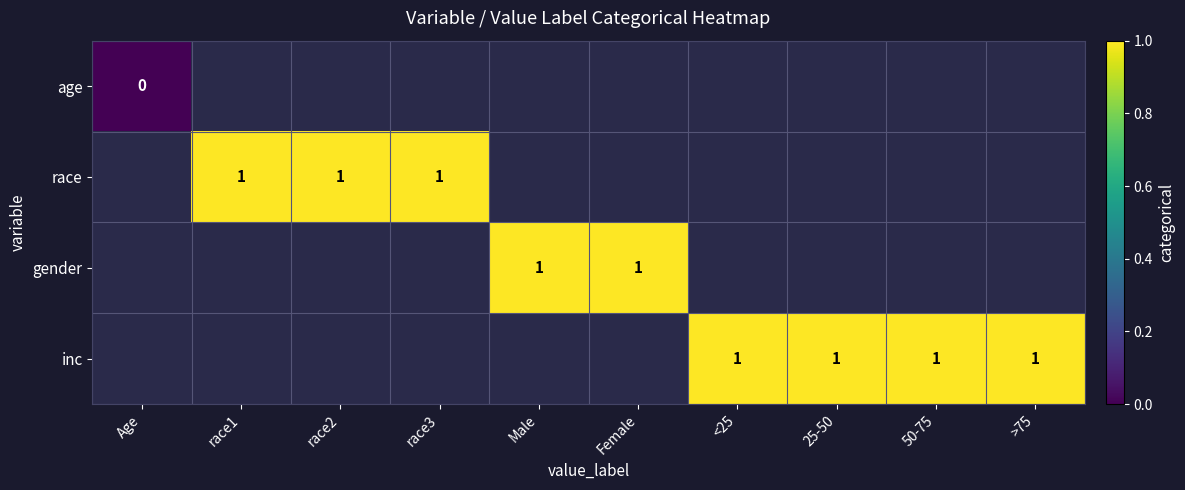

At how many categories does at least one series exceed 0?

9